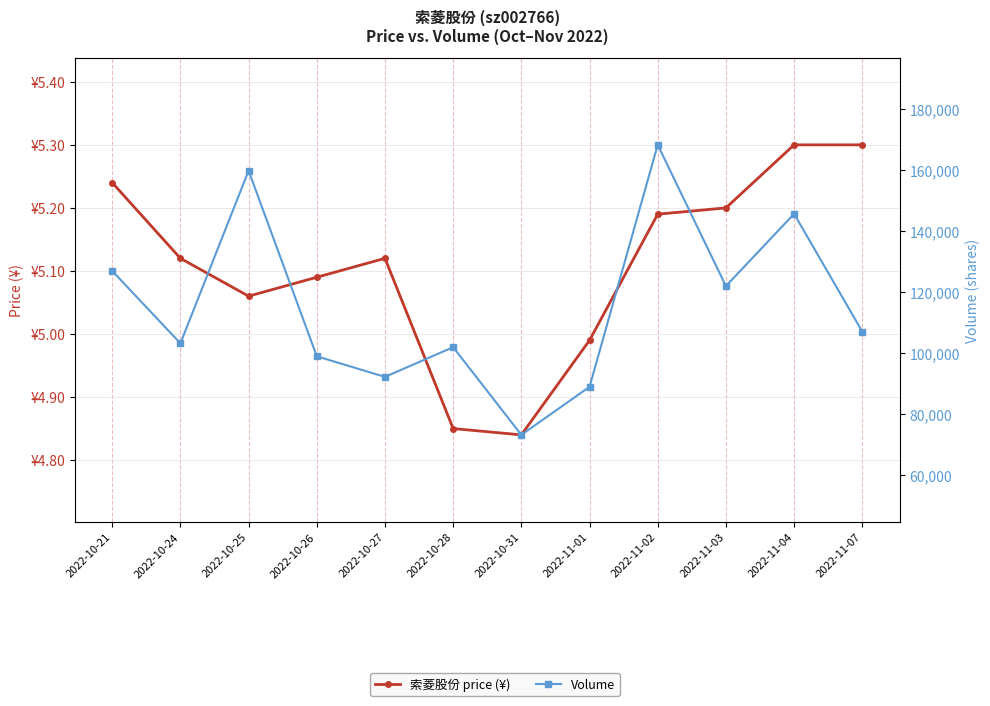

The value of Volume at 2022-10-27 is 44869.2. True or false?

False